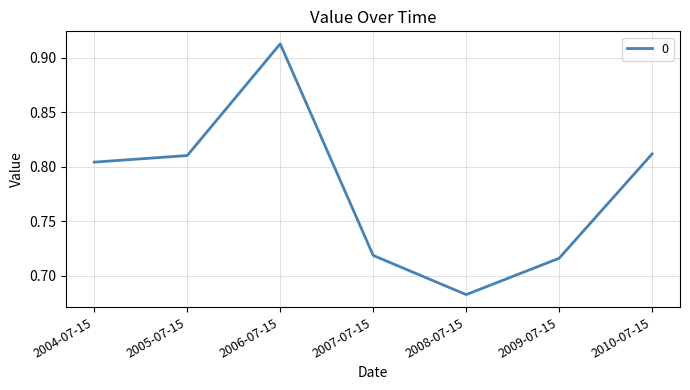

Is this an area chart (filled region under the line)?

No